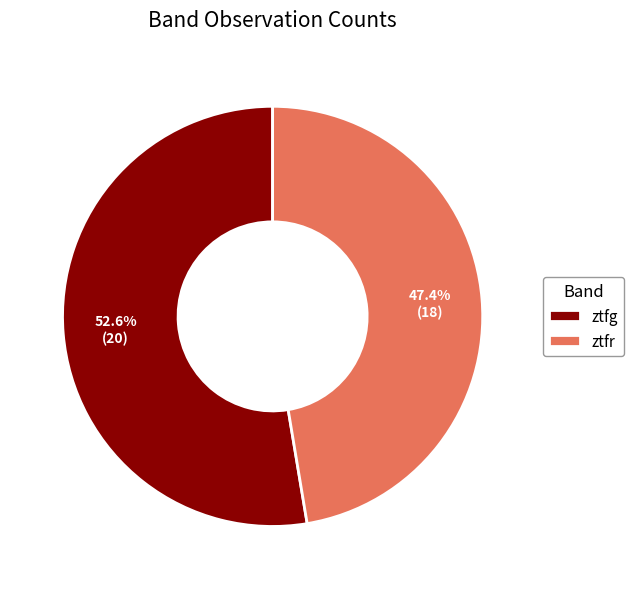

Which category accounts for the majority?

ztfg